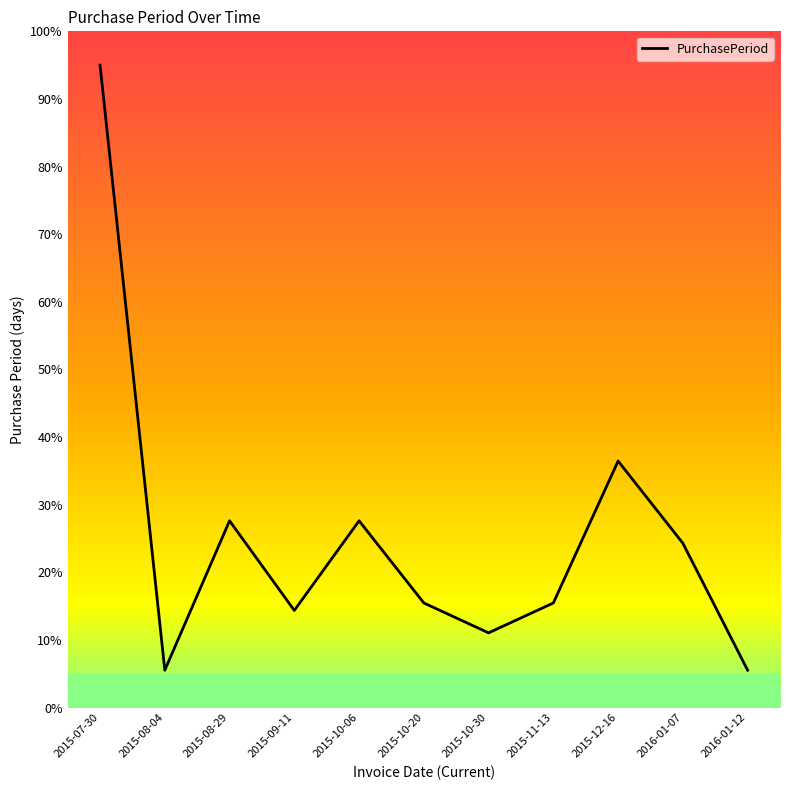

Between 2015-07-30 and 2015-08-04, which is larger?

2015-07-30